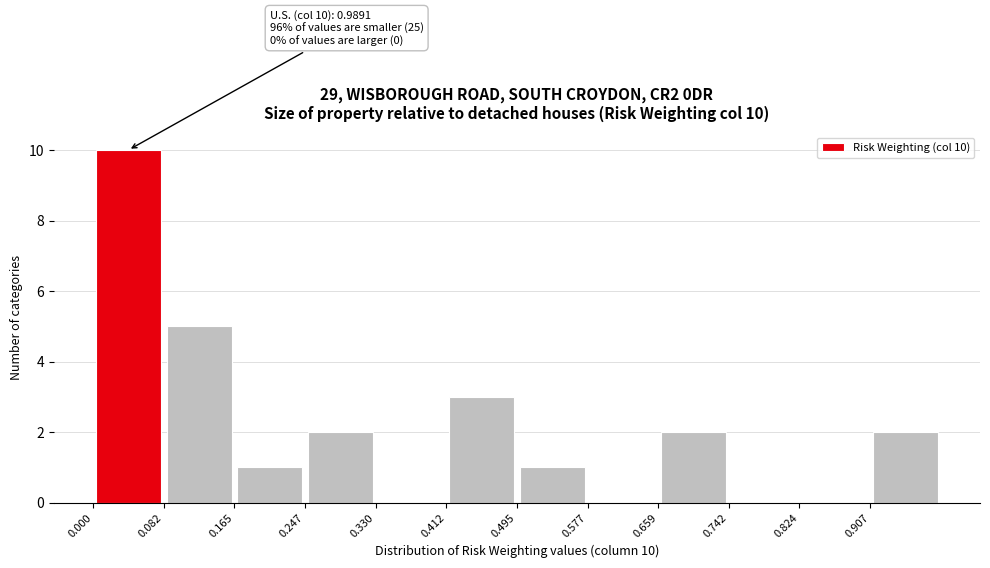

Which range on the x-axis has the tallest bar?

0.00 to 0.08